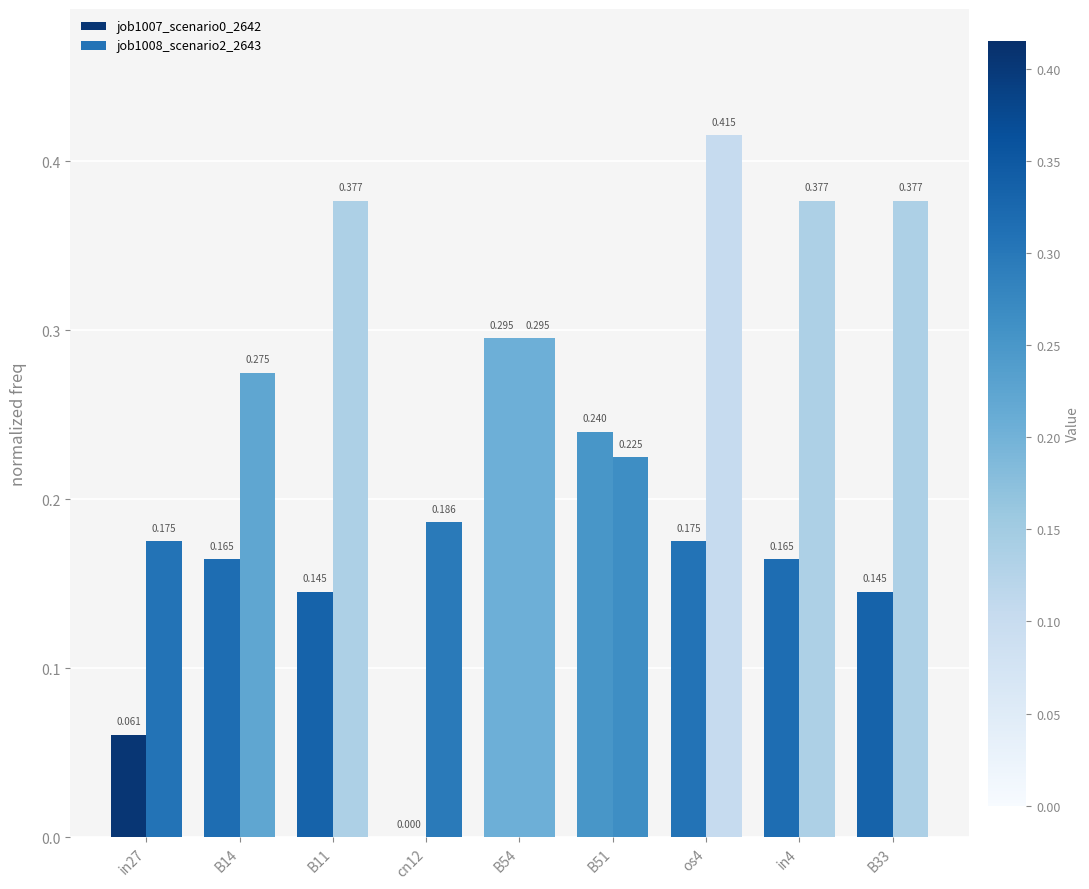

How many groups of bars are there?

9